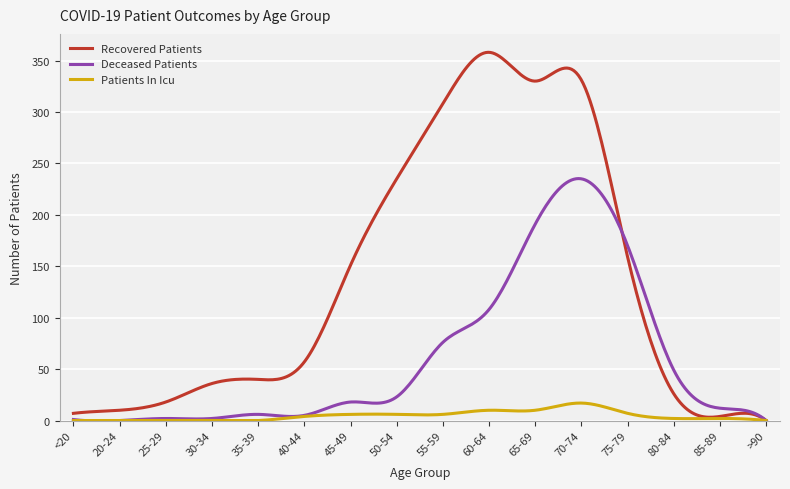

List the series in order of their peak value, highest first.

Recovered Patients, Deceased Patients, Patients In Icu